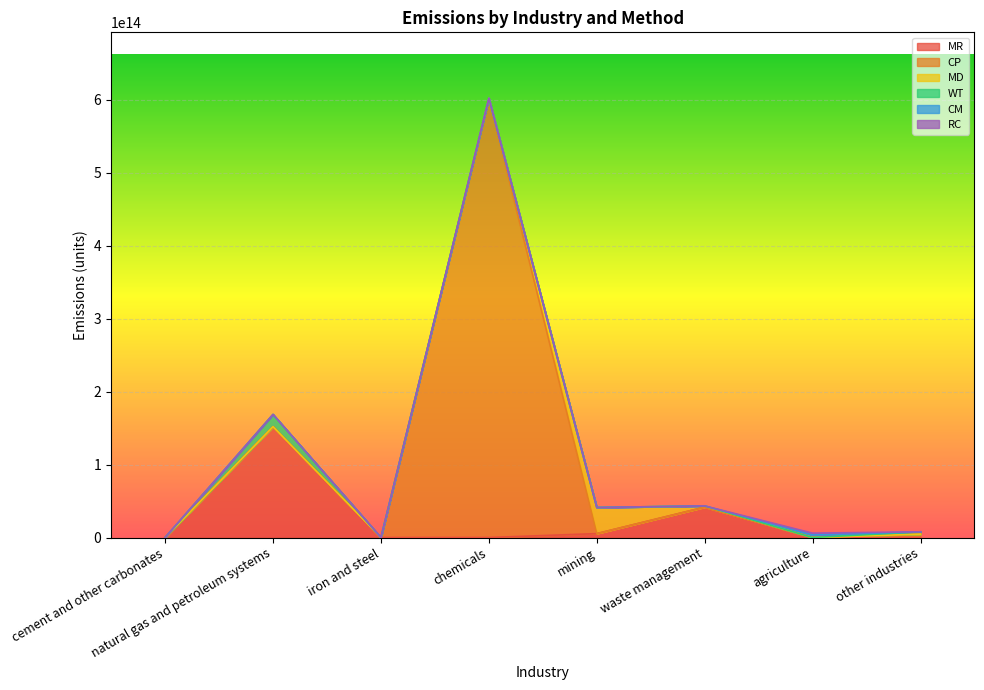

At how many categories does at least one series exceed 395213232247756?

1